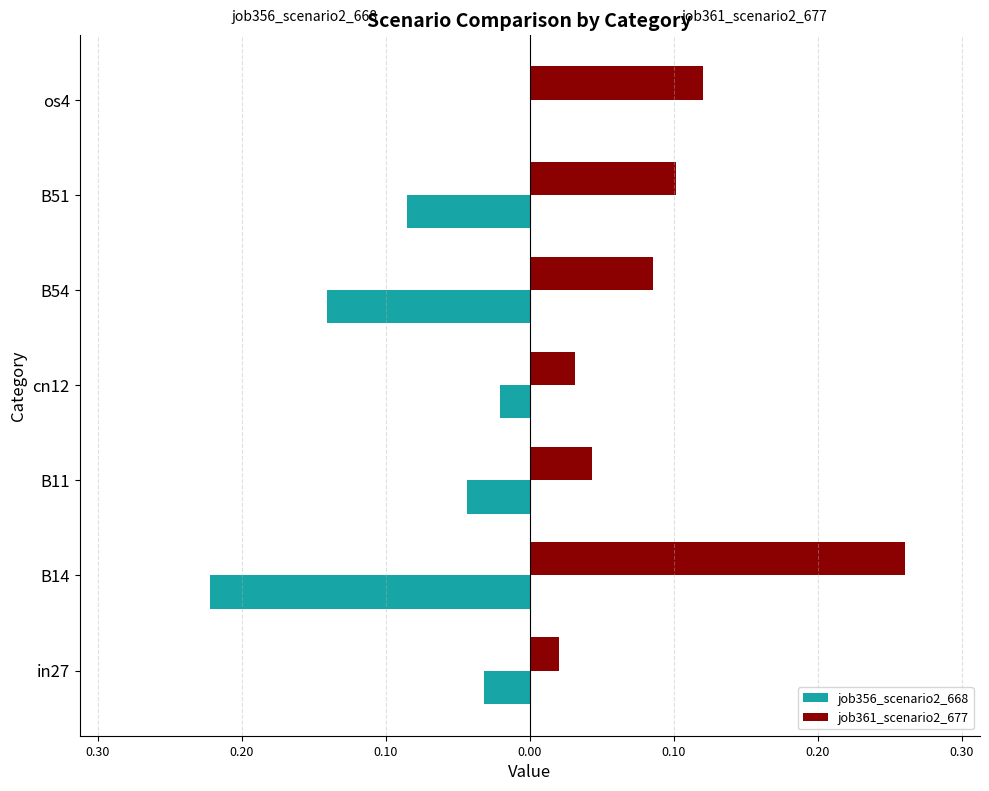

Reading left to right, list all the values displayed in this chart.

job356_scenario2_668: -0.0	-0.2	-0.0	-0.0	-0.1	-0.1	0.0
job361_scenario2_677: 0.0	0.3	0.0	0.0	0.1	0.1	0.1